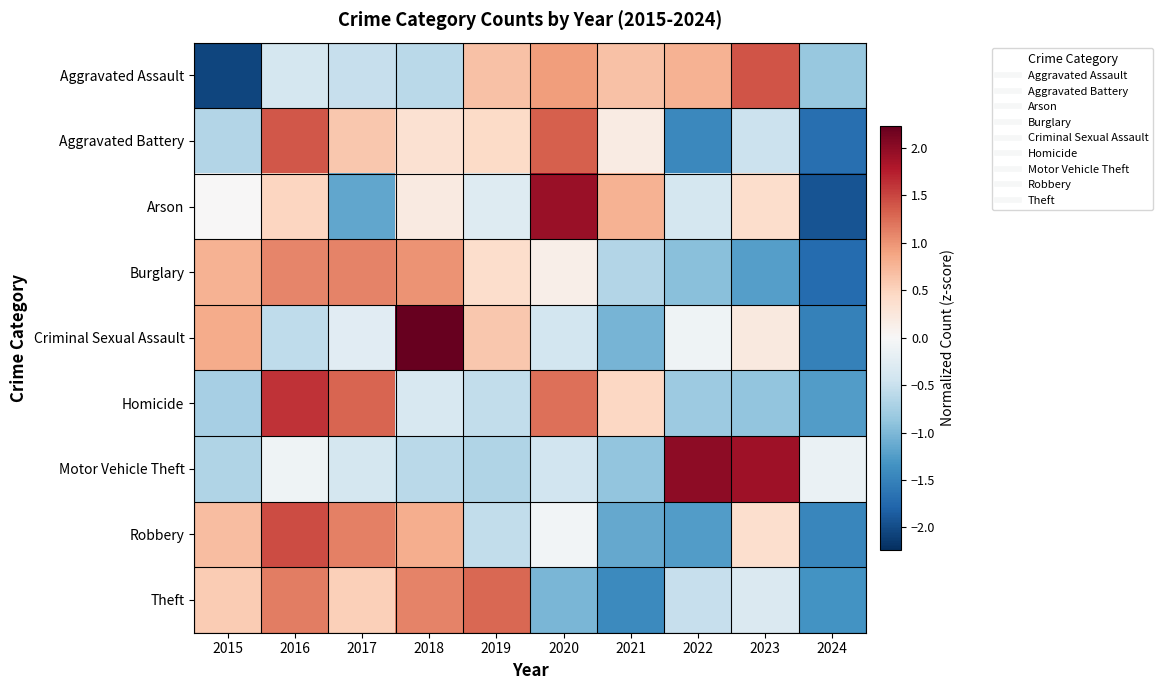

What is the spread (max minus min) of values at 2016?

2.2